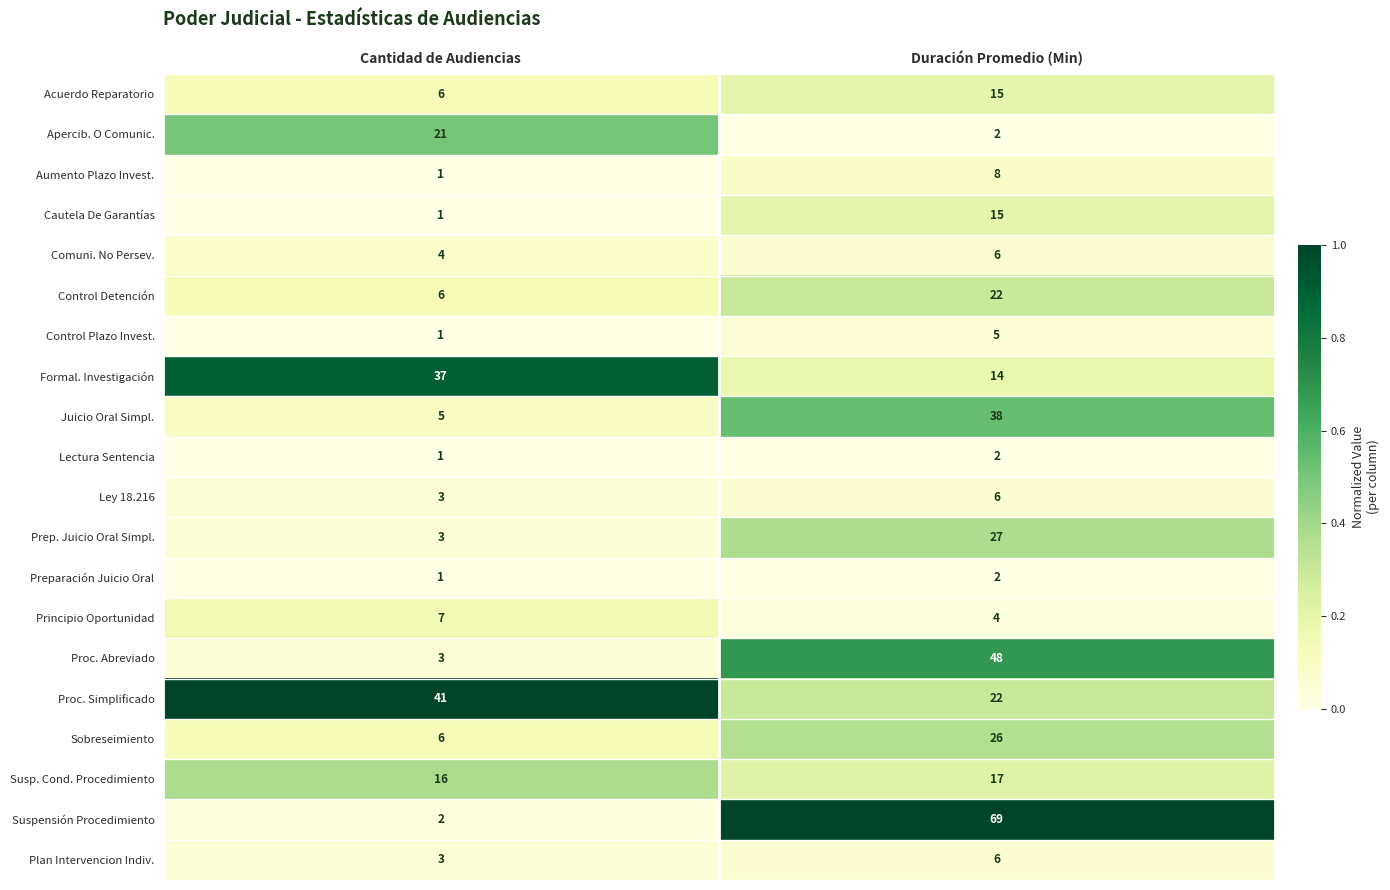

At which category does the chart reach its minimum across all series?

Cantidad de Audiencias